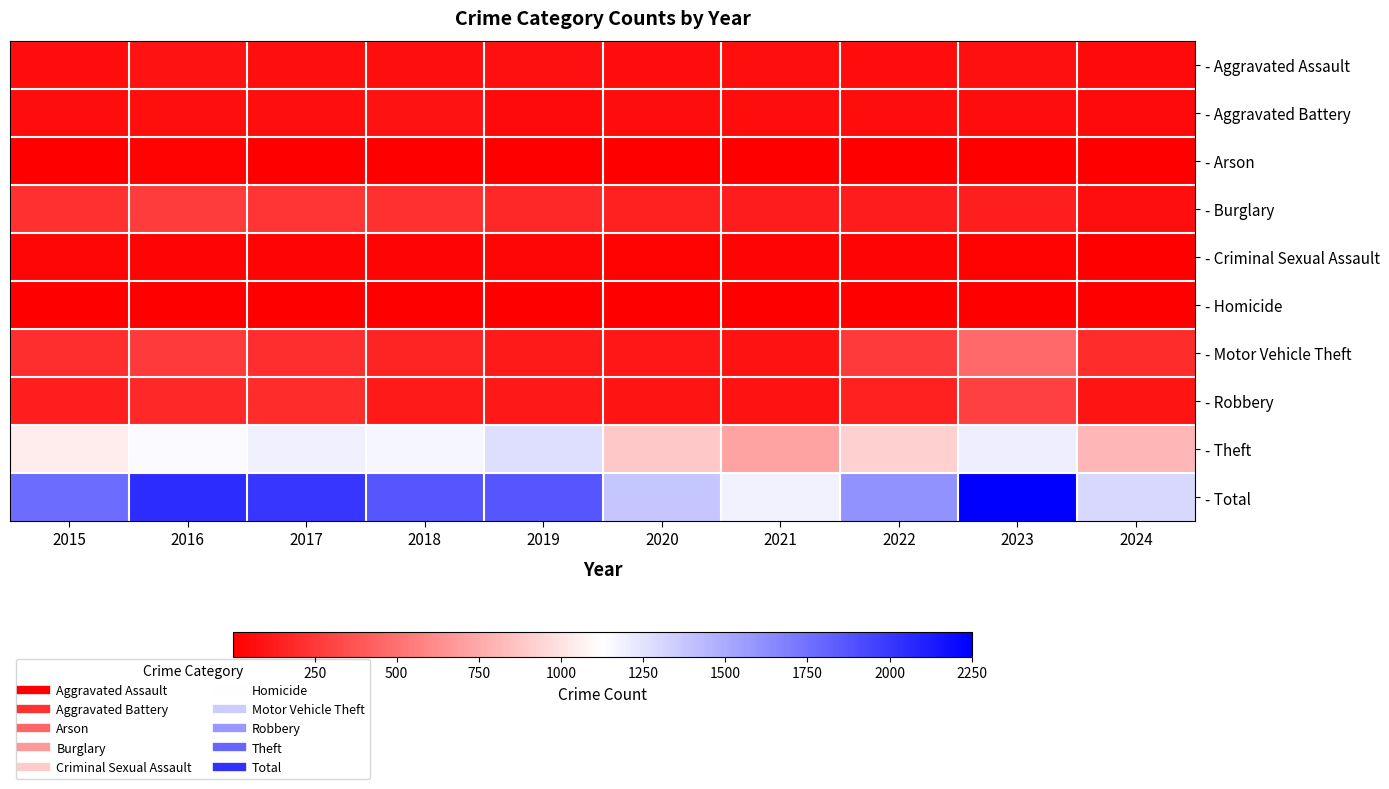

Which series has the largest total across all categories?

- Total